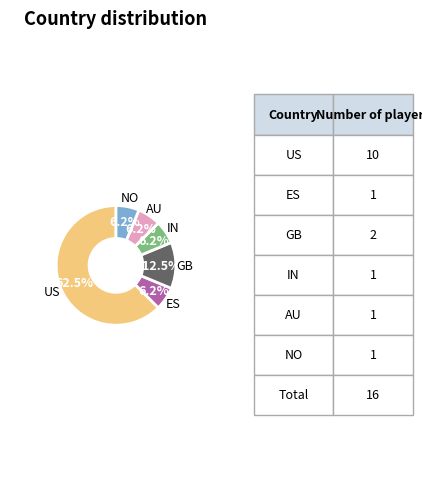

Is there any slice that represents more than half of the pie?

Yes